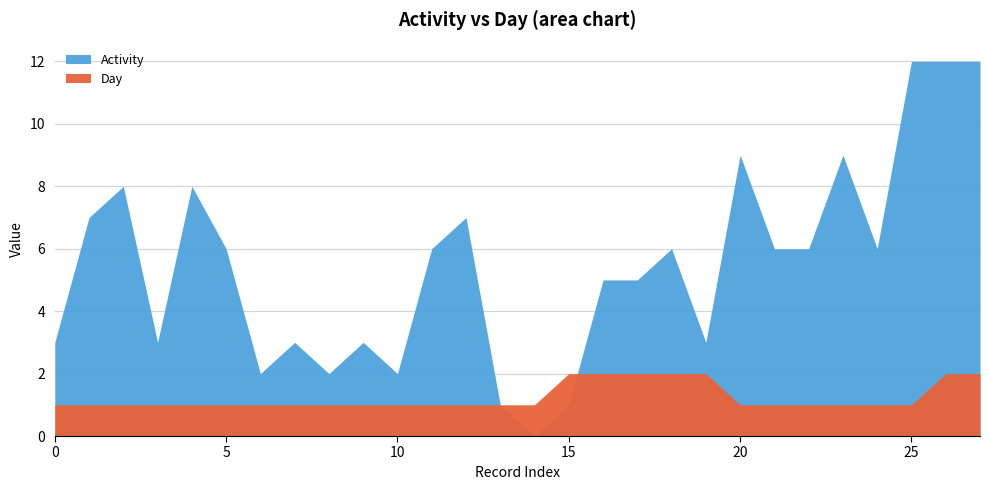

How many interior local peaks does the Activity series have?

8